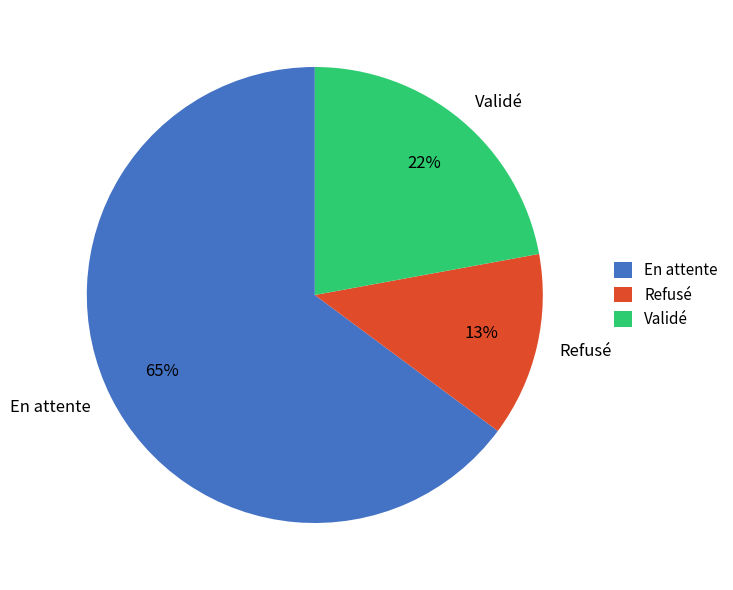

What is the largest slice in the pie chart?

En attente